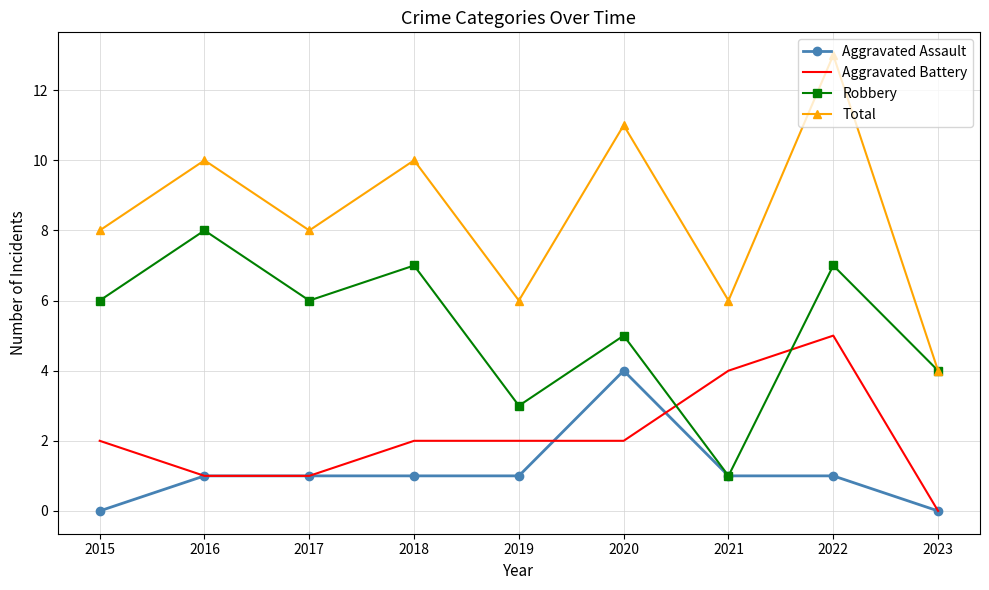

What is the difference between the second highest and minimum values in the Aggravated Battery series?

4